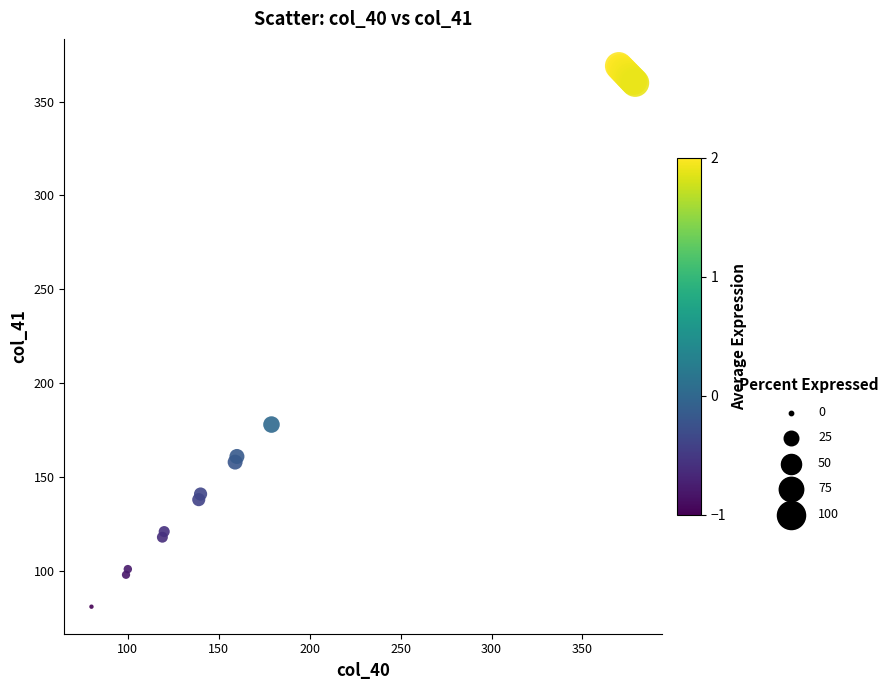

What Y value in the scatter plot is closest to 225?

178.0